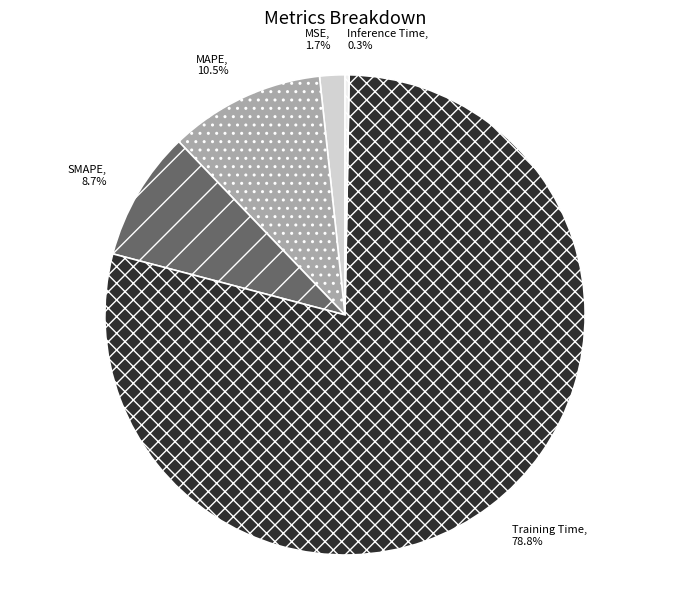

Does any single category account for the majority?

Yes